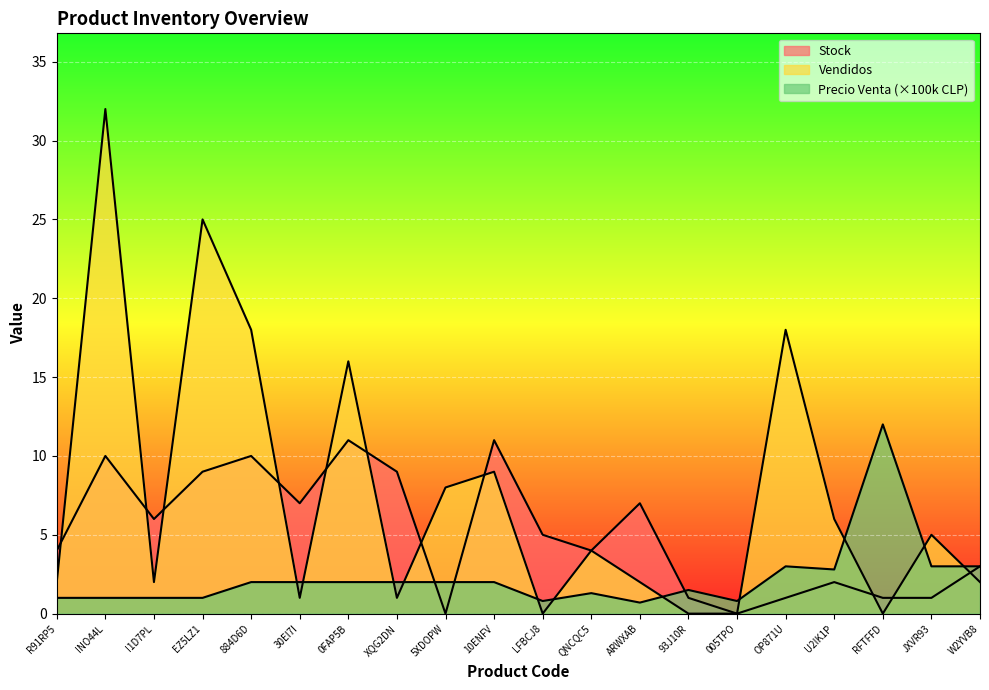

How many data points in Vendidos are above 4?

9